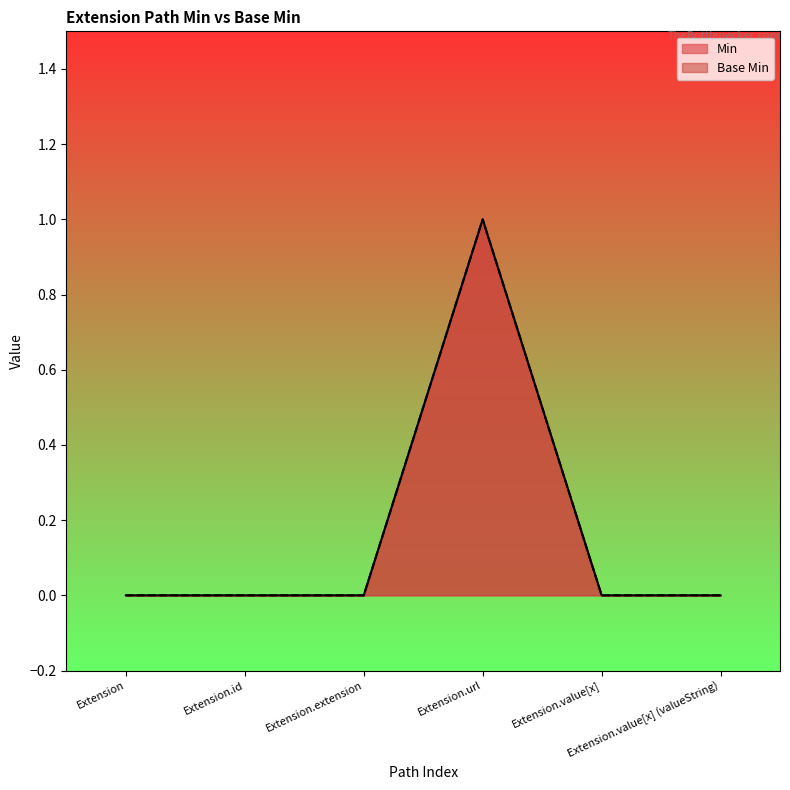

Between Extension.id and Extension.value[x], which is larger?

Extension.id